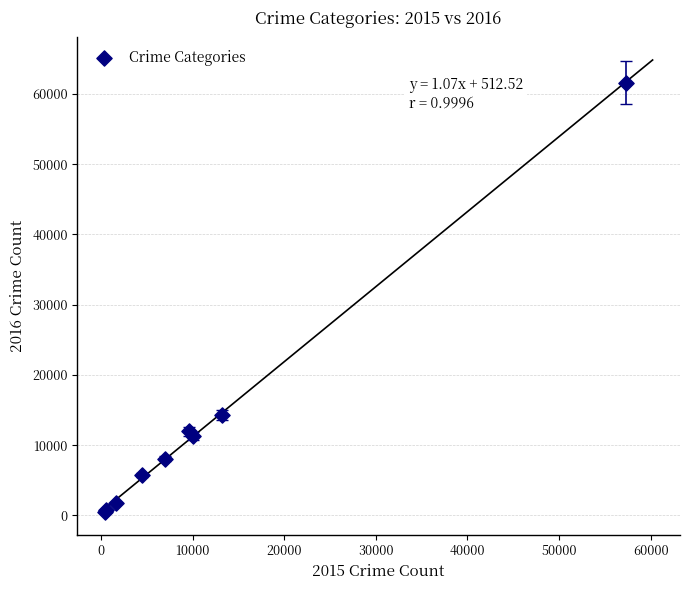

What Y value in the scatter plot is closest to 31067?

14289